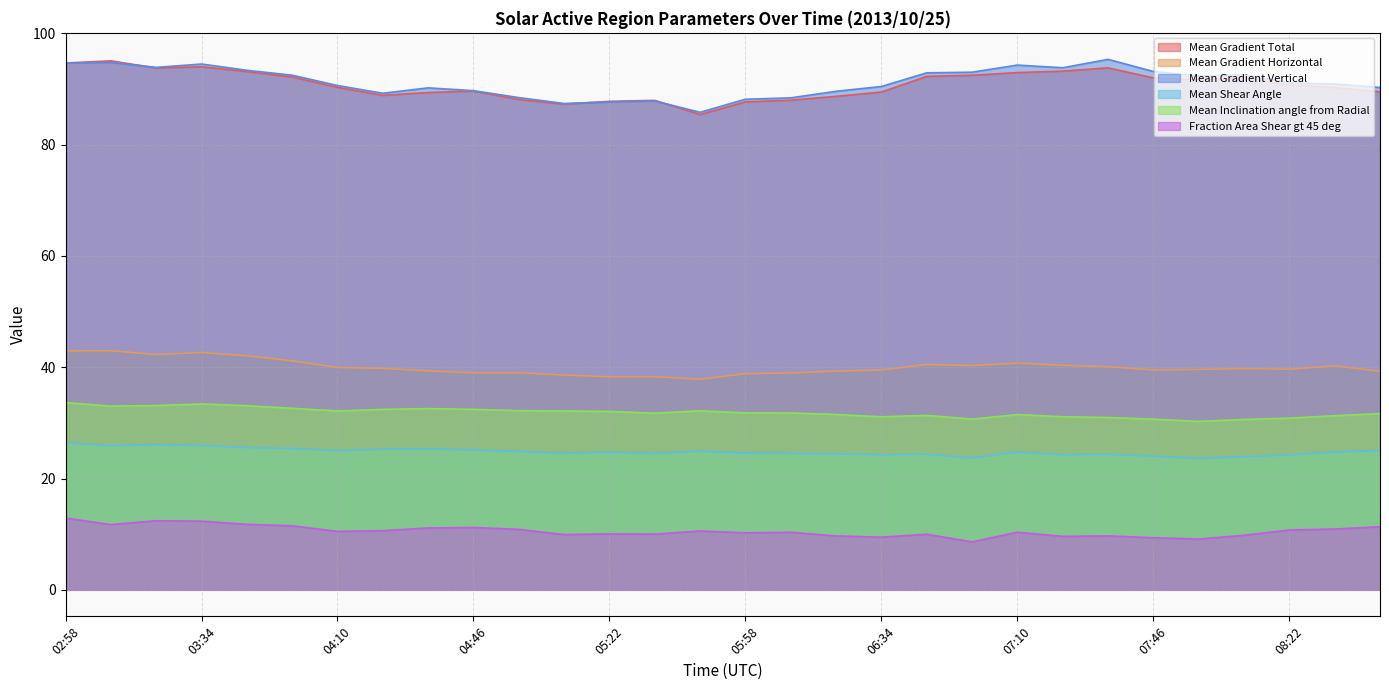

The Mean Gradient Vertical series shows 38.9 at 05:46. True or false?

False